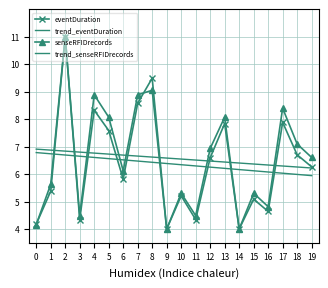

What is the greatest value displayed?

11.0